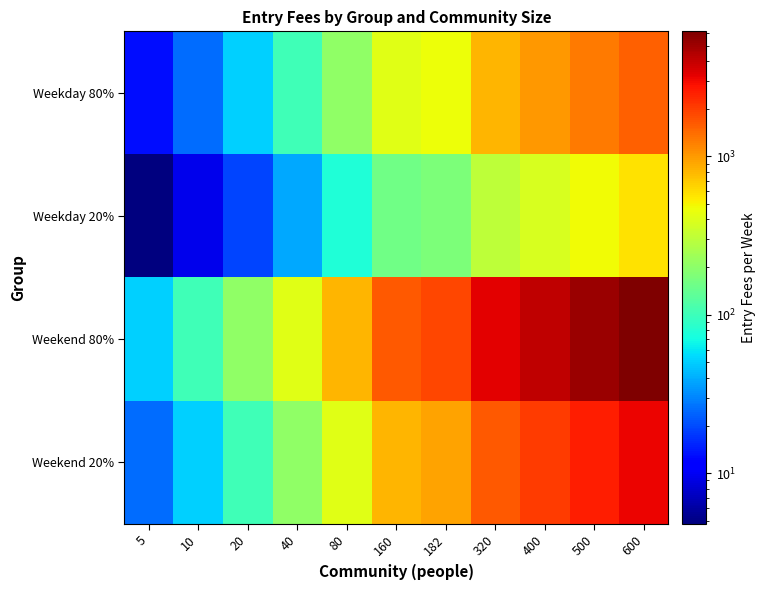

Reading left to right, list all the values displayed in this chart.

Weekday 80%: 5=12.8	10=25.6	20=51.2	40=102.4	80=204.8	160=409.6	182=465.9	320=819.2	400=1024.0	500=1280.0	600=1536.0
Weekday 20%: 5=4.8	10=9.6	20=19.2	40=38.4	80=76.8	160=153.6	182=174.7	320=307.2	400=384.0	500=480.0	600=576.0
Weekend 80%: 5=51.2	10=102.4	20=204.8	40=409.6	80=819.2	160=1638.4	182=1863.7	320=3276.8	400=4096.0	500=5120.0	600=6144.0
Weekend 20%: 5=25.6	10=51.2	20=102.4	40=204.8	80=409.6	160=819.2	182=931.8	320=1638.4	400=2048.0	500=2560.0	600=3072.0